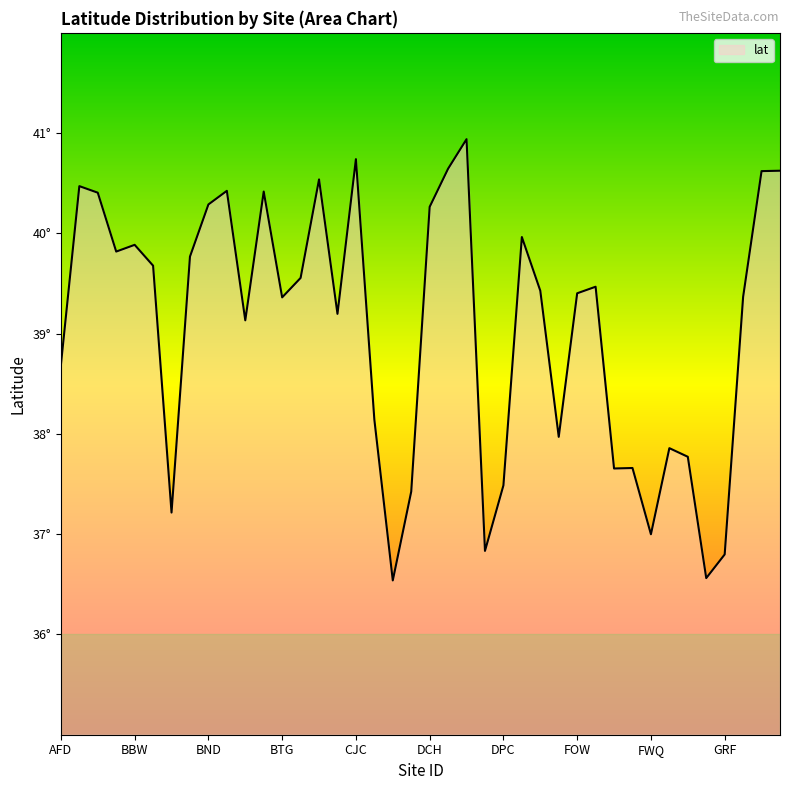

Does the chart display data point markers on the line(s)?

No